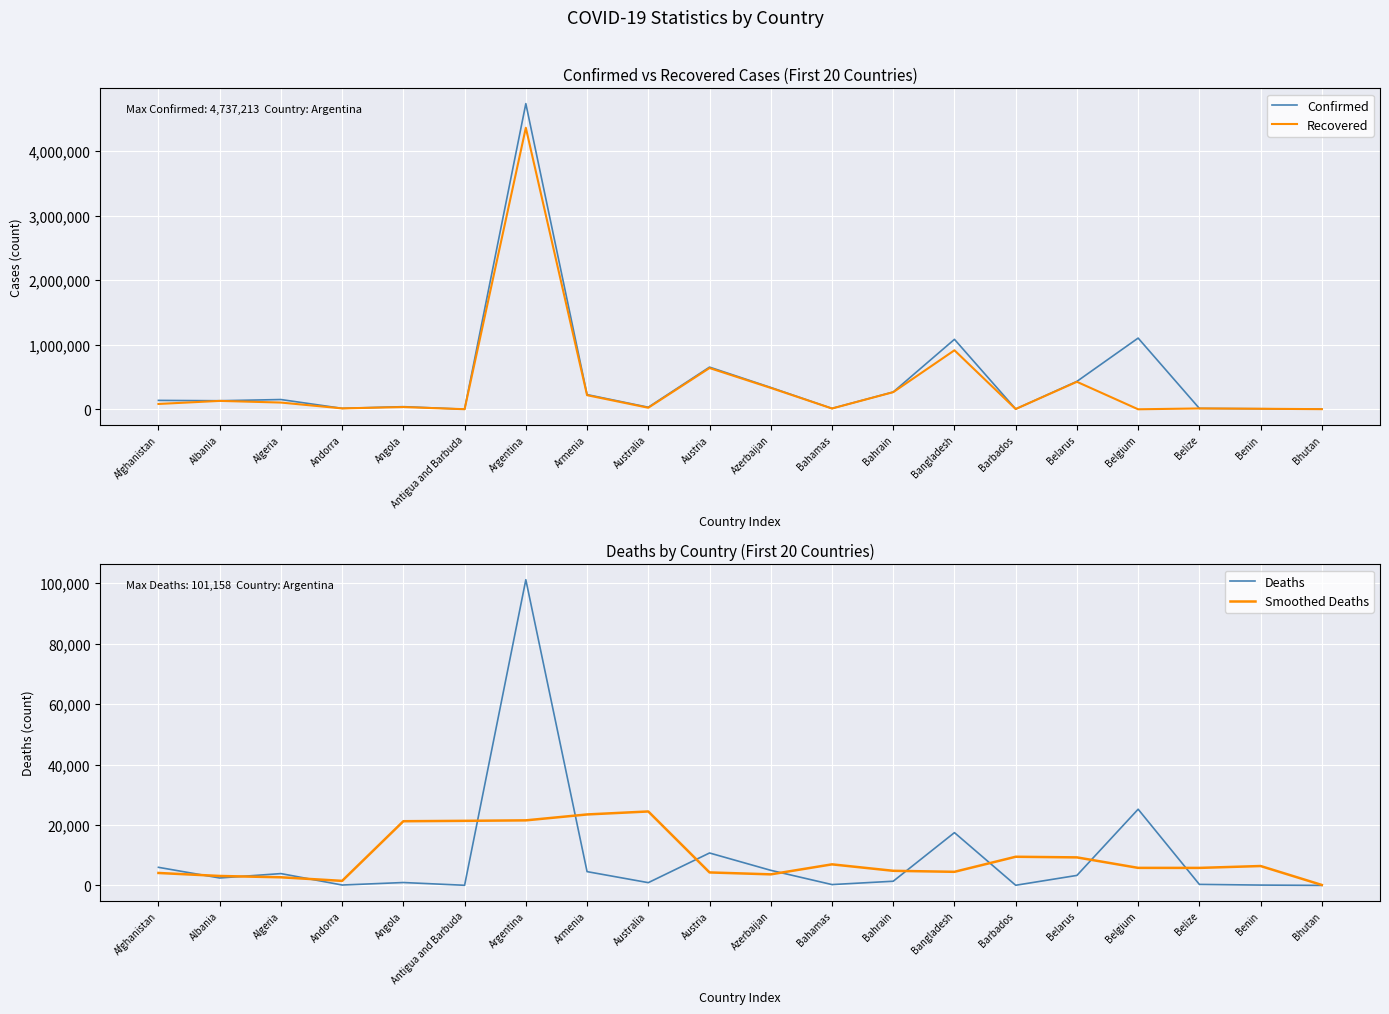

The Recovered series shows 34724.0 at Angola. True or false?

True